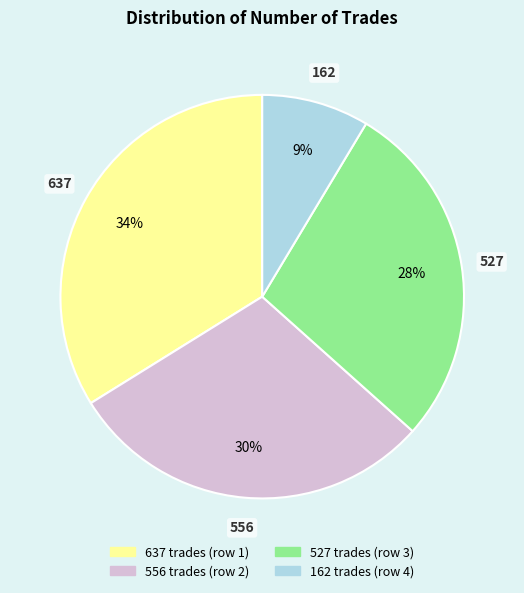

Does 637 represent more than half of the total?

No